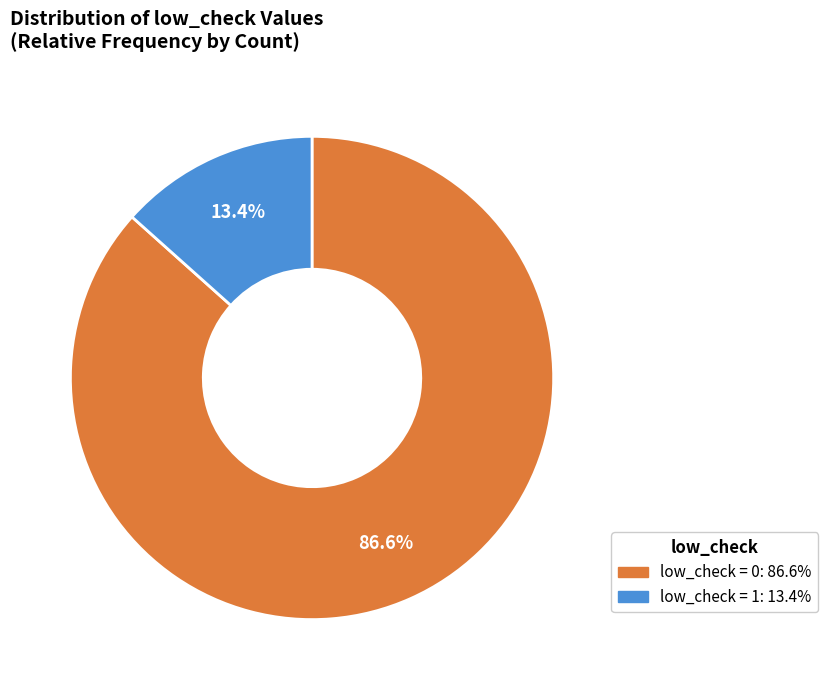

Is there any slice that represents more than half of the pie?

Yes